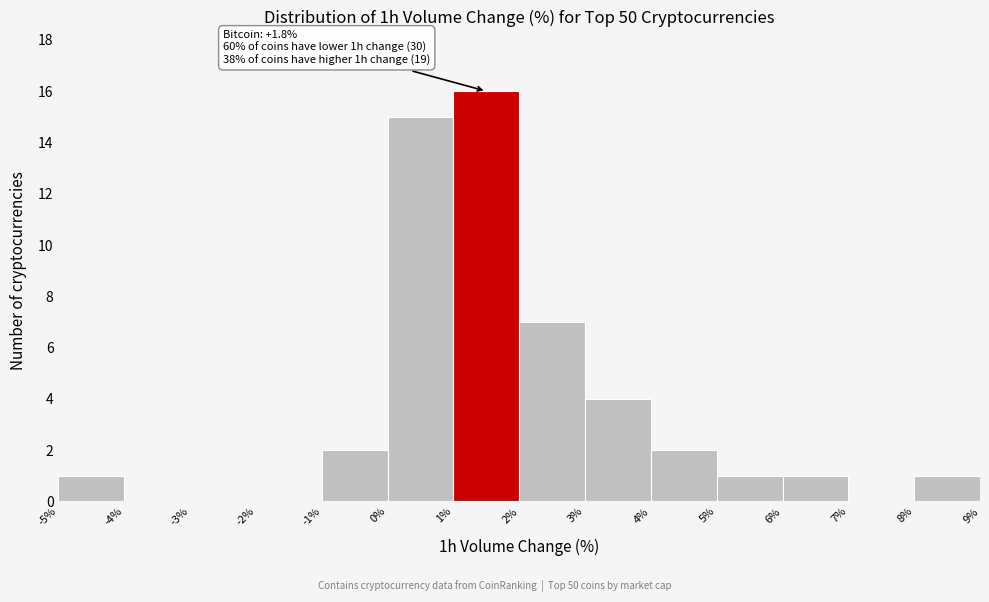

Which range on the x-axis has the tallest bar?

1% to 2%